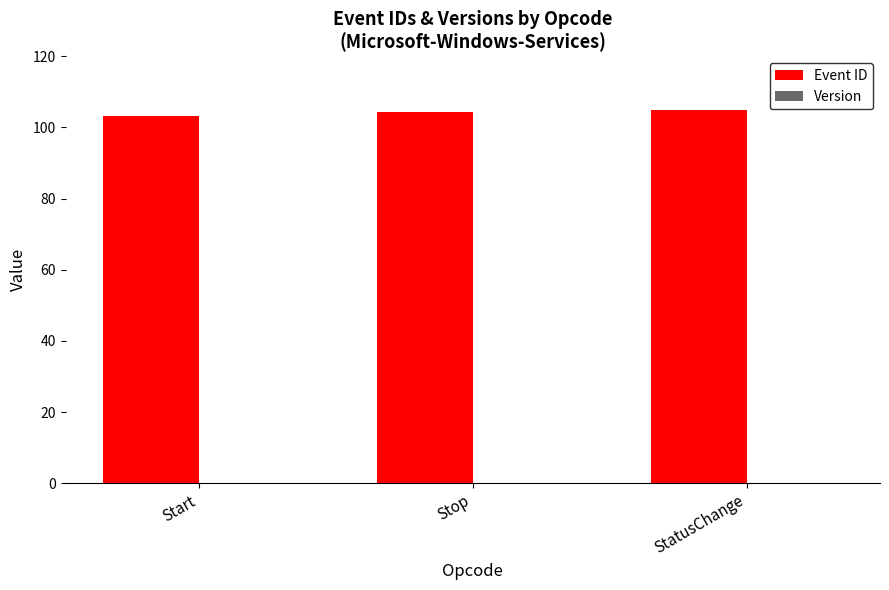

What is the sum of all values?

312.7